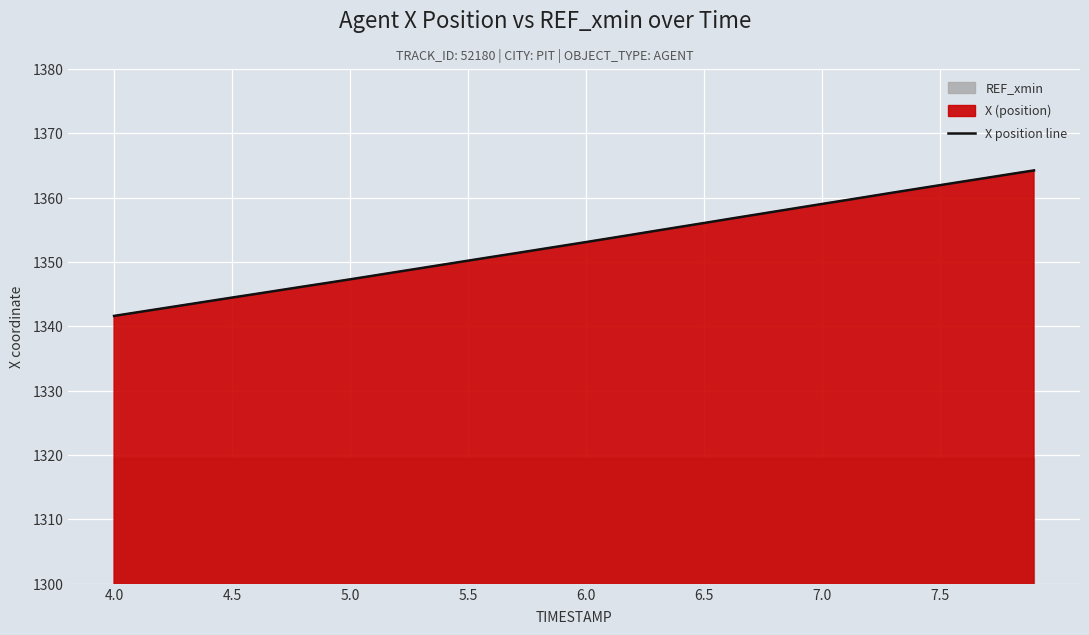

What is the greatest value displayed?

1364.2